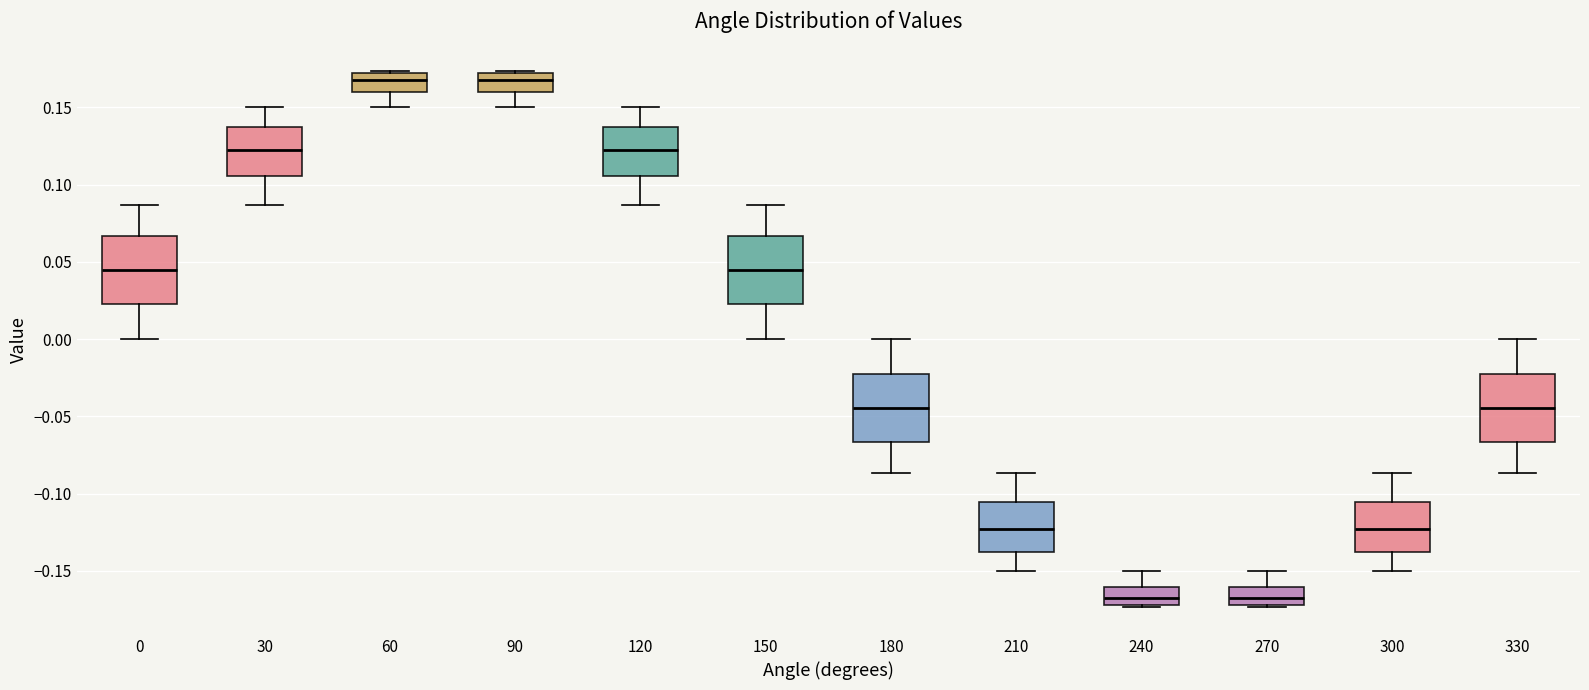

Reading left to right, transcribe this box plot: for each box, give where its median line is, the range the box spans, and where its two whiskers end, as read against the y-axis. The values are not printed on the chart, so give them approximately, as read against the axis.

0: median 0.045, box 0.025 to 0.065, whiskers 0.000 to 0.085
30: median 0.125, box 0.105 to 0.140, whiskers 0.085 to 0.150
60: median 0.170 (inside the box), box 0.160 to 0.170, whiskers 0.150 to 0.175
90: median 0.170 (inside the box), box 0.160 to 0.170, whiskers 0.150 to 0.175
120: median 0.125, box 0.105 to 0.140, whiskers 0.085 to 0.150
150: median 0.045, box 0.025 to 0.065, whiskers 0.000 to 0.085
180: median -0.045, box -0.065 to -0.025, whiskers -0.085 to 0.000
210: median -0.125, box -0.140 to -0.105, whiskers -0.150 to -0.085
240: median -0.165, box -0.170 to -0.160, whiskers -0.175 to -0.150
270: median -0.165, box -0.170 to -0.160, whiskers -0.175 to -0.150
300: median -0.125, box -0.140 to -0.105, whiskers -0.150 to -0.085
330: median -0.045, box -0.065 to -0.025, whiskers -0.085 to 0.000